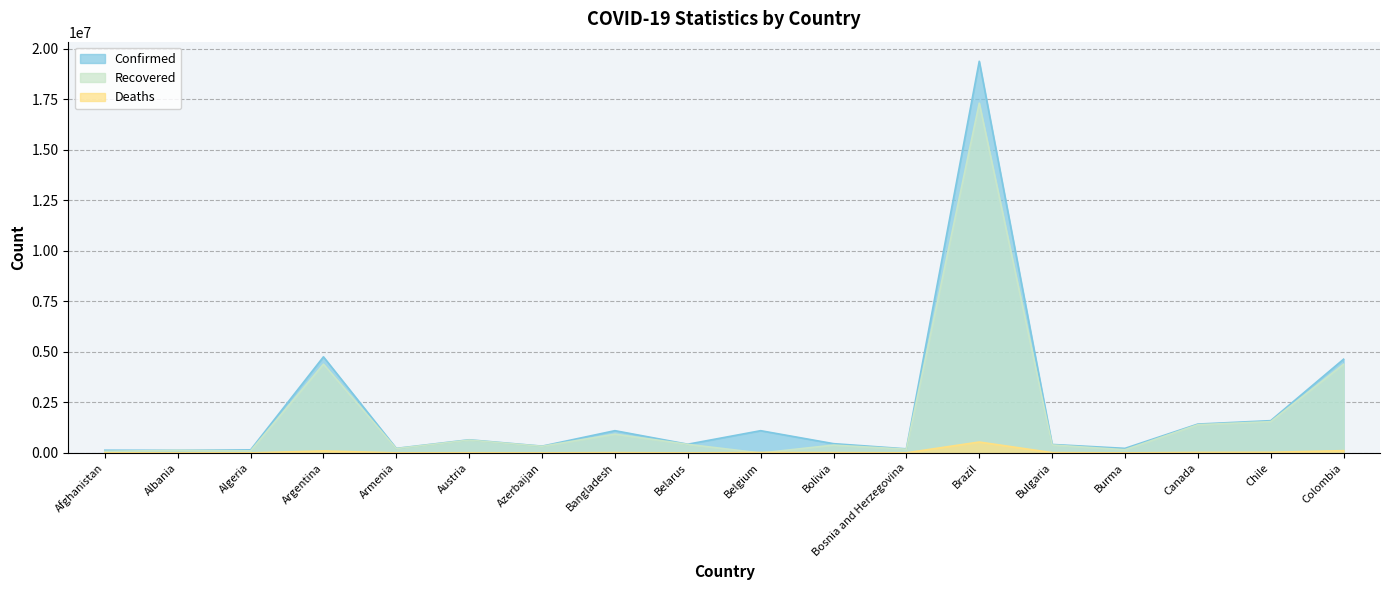

How many values in the Recovered series are below 397174?

9